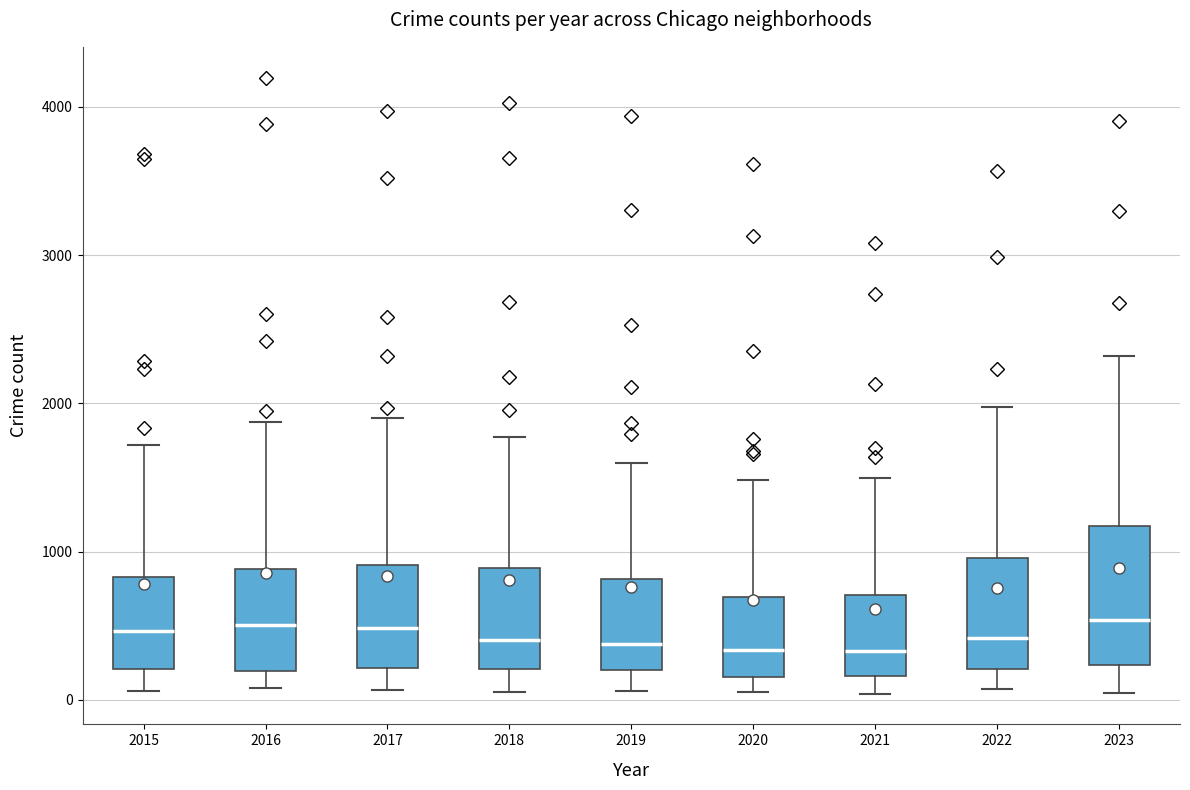

Where is the lower edge of the box at x = 2022 on the y-axis? The values are not printed on the chart, so give them approximately, as read against the axis.

200